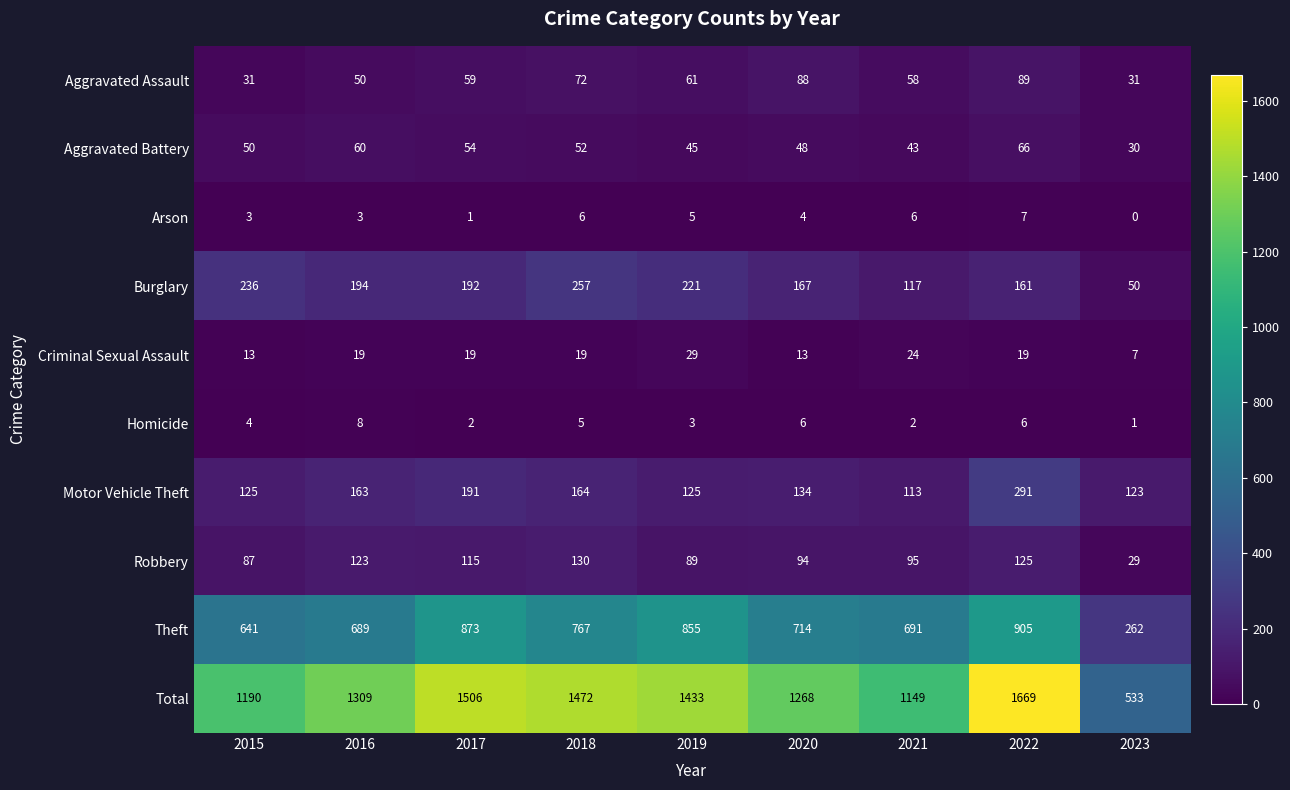

The value of Theft at 2023 is 148. True or false?

False